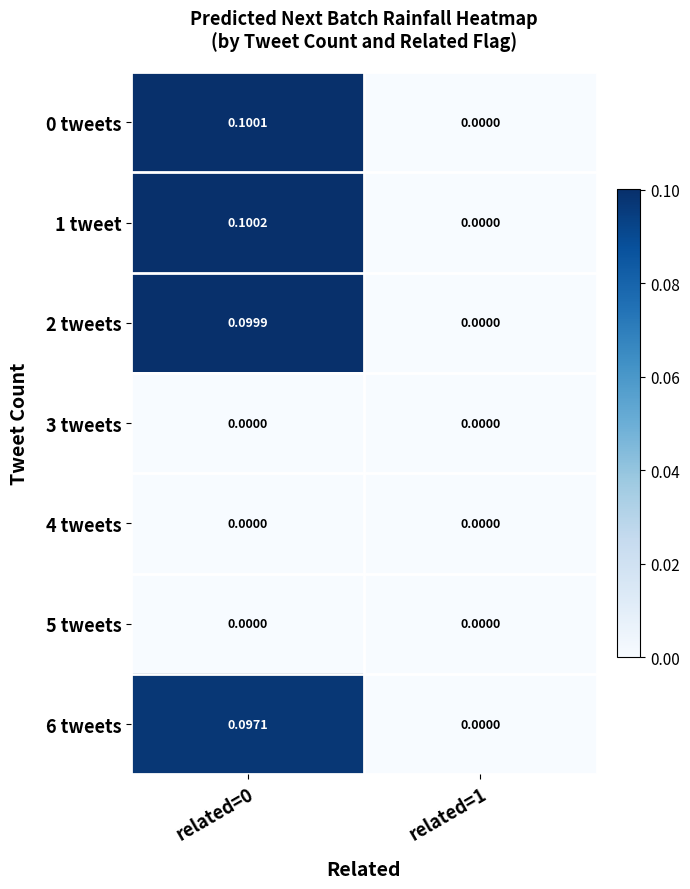

Reading left to right, list all the values displayed in this chart.

0 tweets: related=0=0.1	related=1=0.0
1 tweet: related=0=0.1	related=1=0.0
2 tweets: related=0=0.1	related=1=0.0
3 tweets: related=0=0.0	related=1=0.0
4 tweets: related=0=0.0	related=1=0.0
5 tweets: related=0=0.0	related=1=0.0
6 tweets: related=0=0.1	related=1=0.0